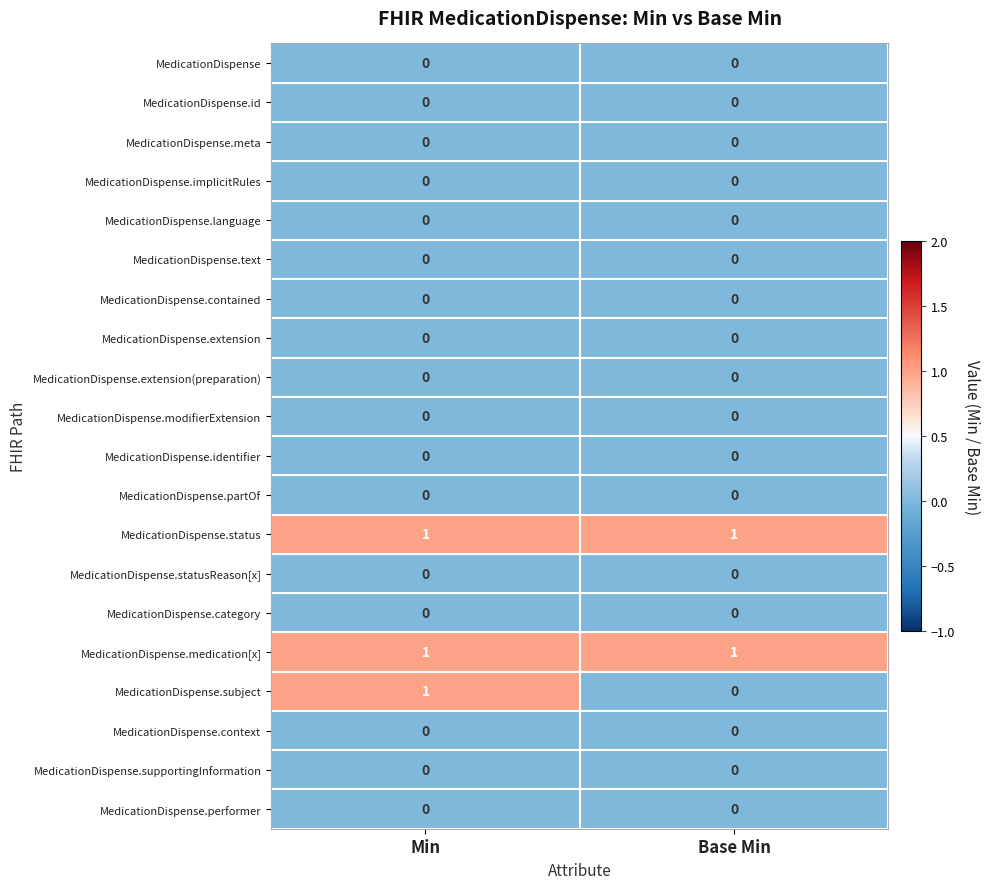

At which label is MedicationDispense.subject closest to 0?

Base Min